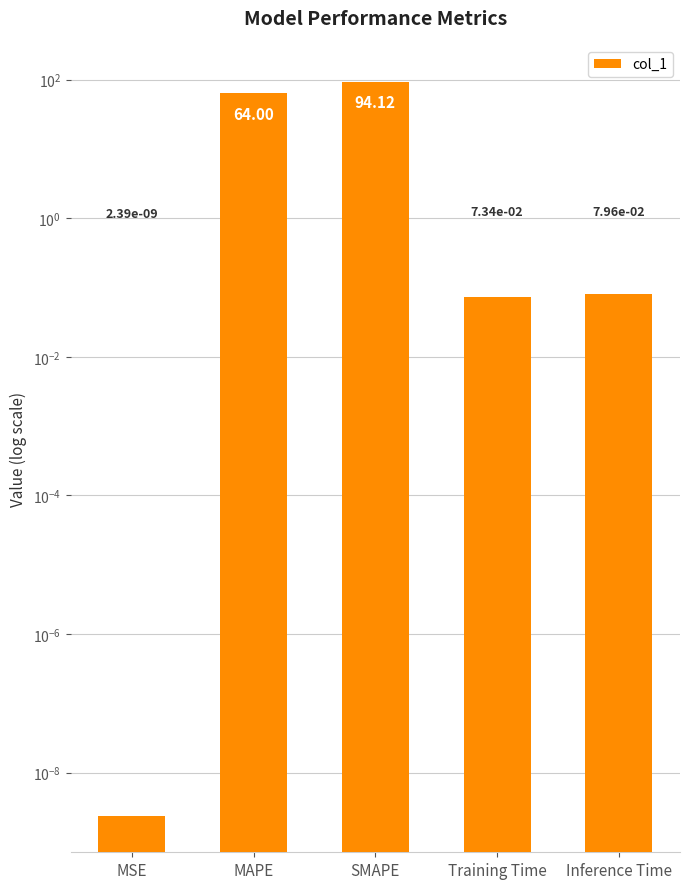

True or false: the data shows 0.1 at Training Time.

False